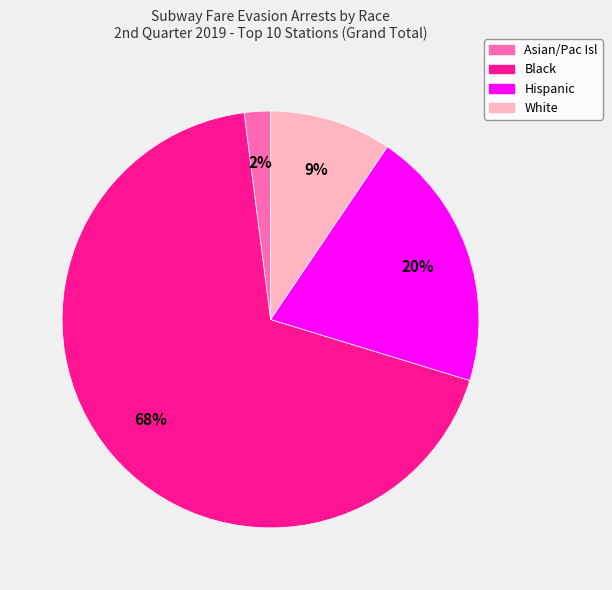

Is the sum of White and Asian/Pac Isl greater than half?

No